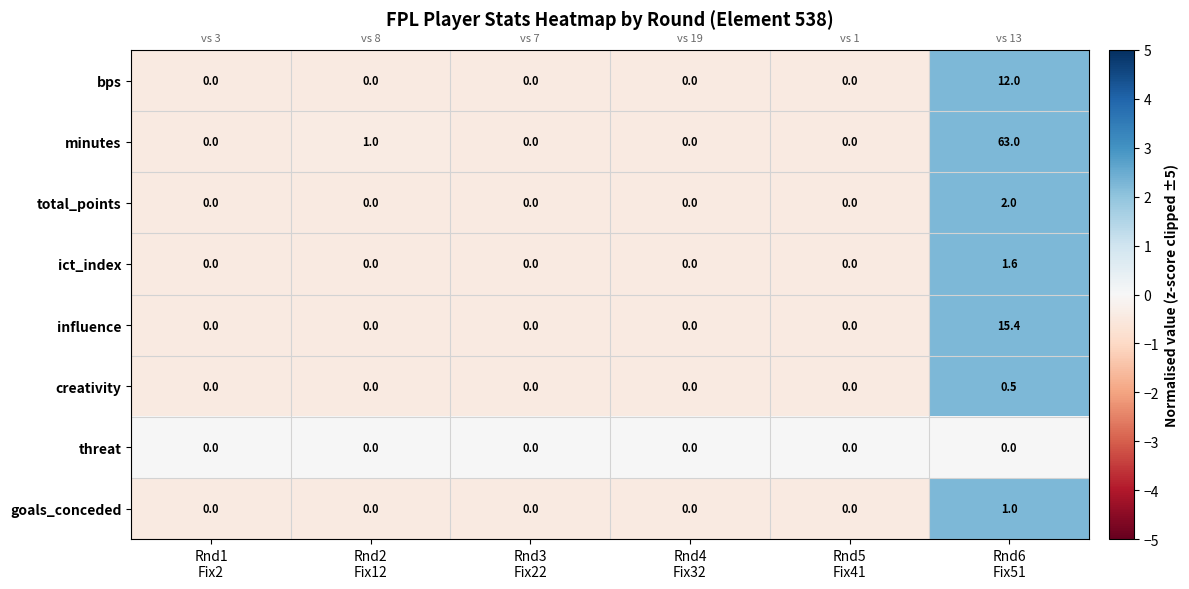

What is the average value of the minutes series?

10.7